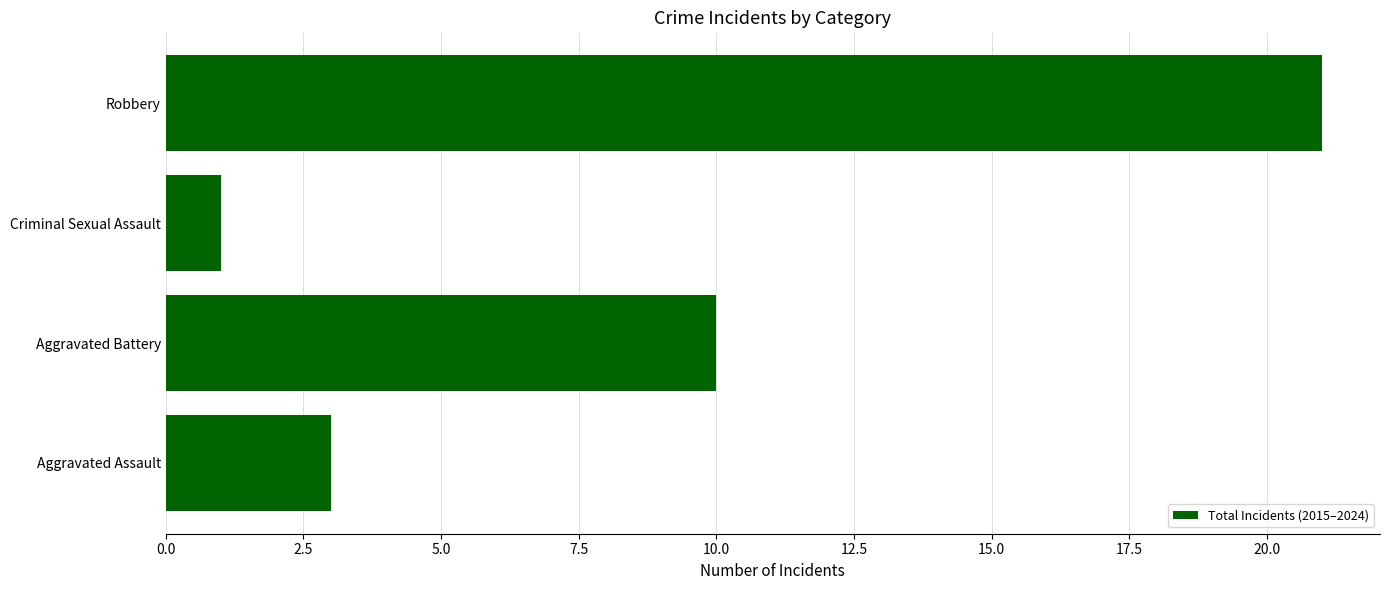

At which category does the chart reach its minimum across all series?

Criminal Sexual Assault